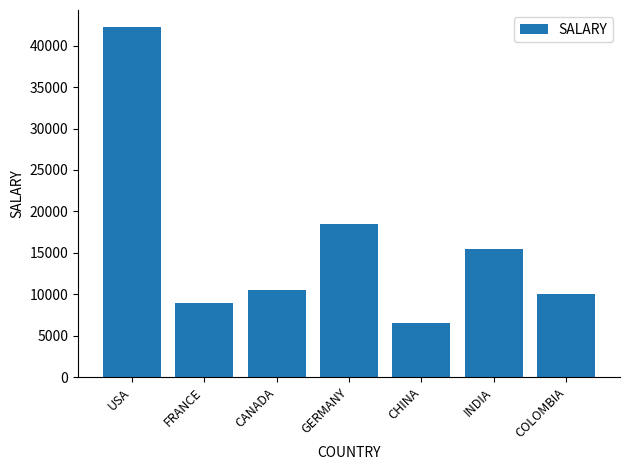

What is the value of the 3rd bar from the left?

10500